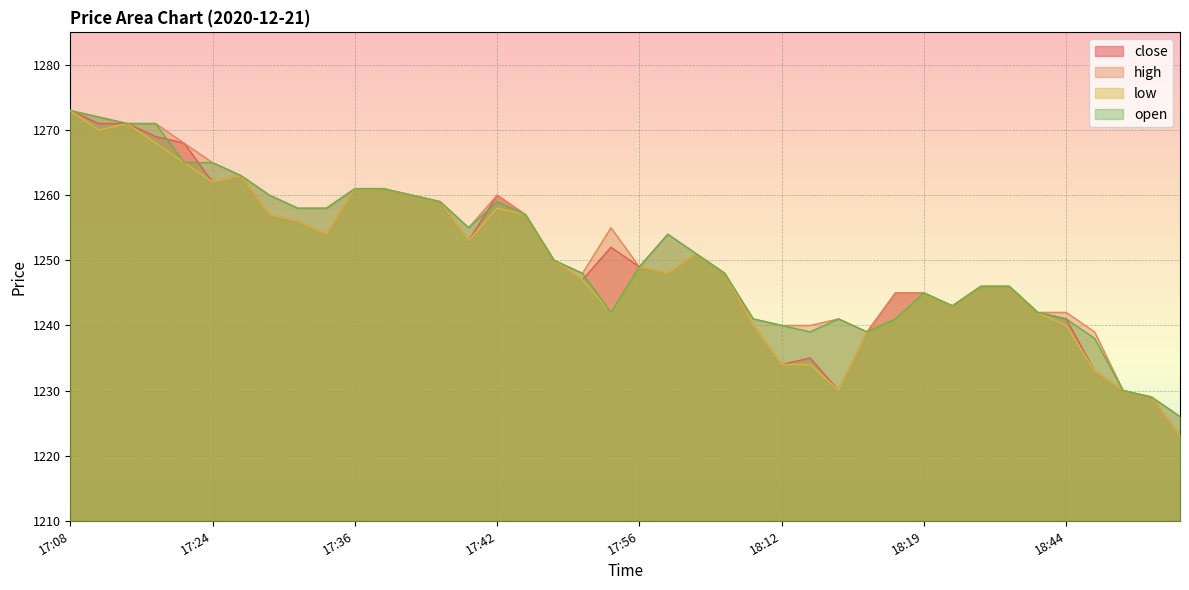

What is the difference between the highest and lowest values at 17:55?

13